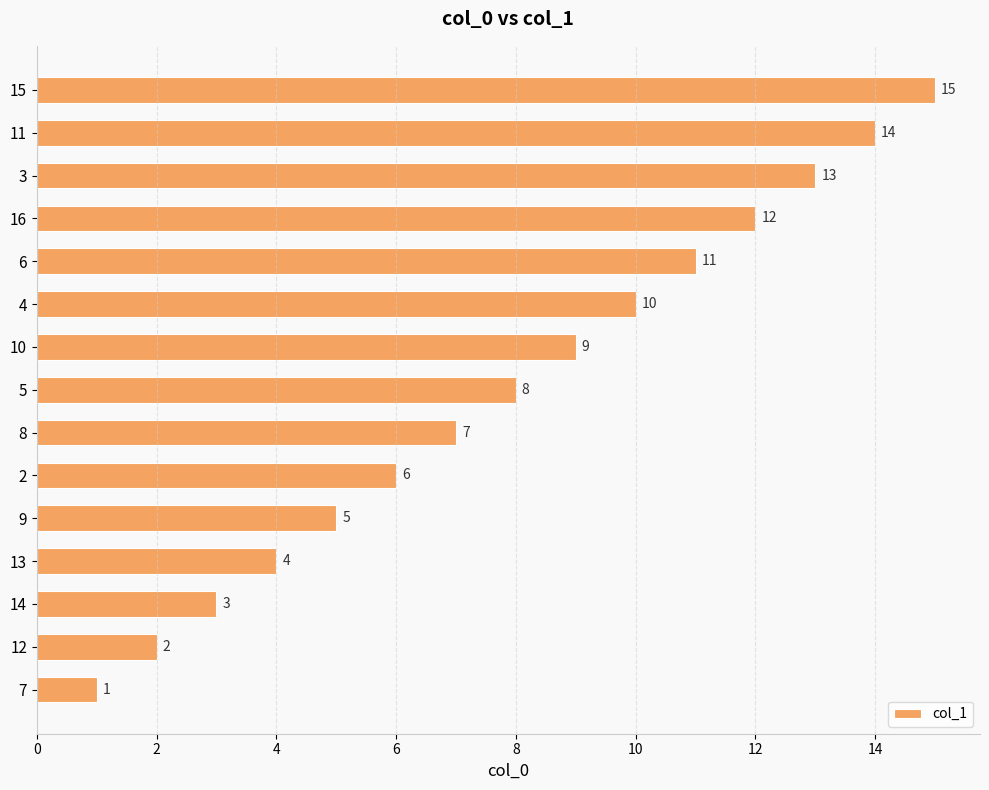

What is the difference between the maximum and minimum values?

14